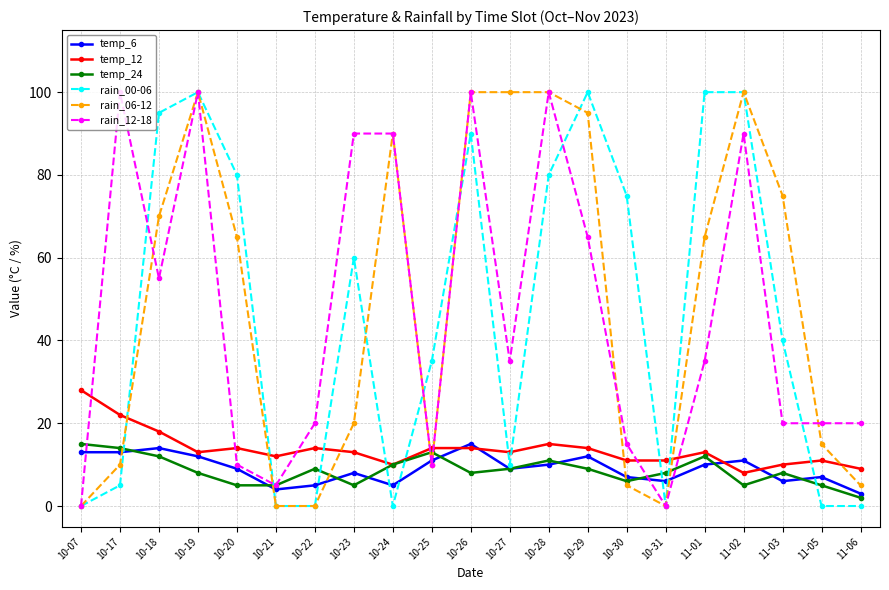

After their last crossing, which series has the higher values: rain_12-18 or temp_6?

rain_12-18